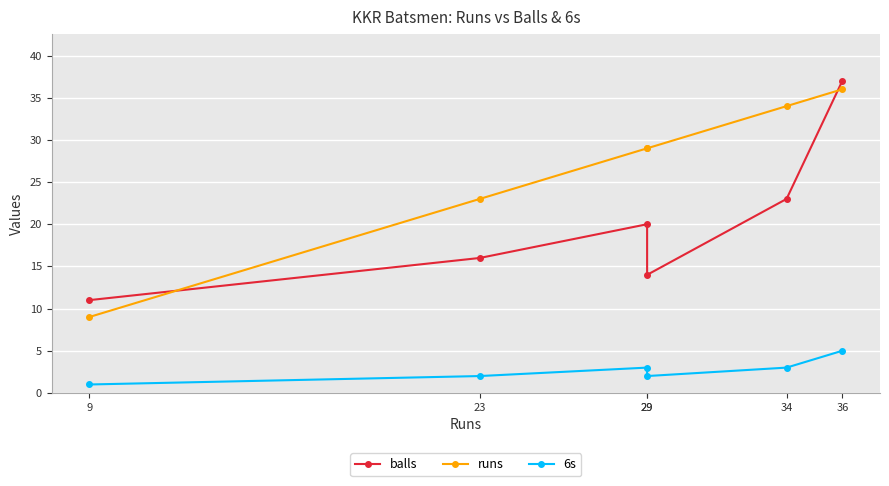

True or false: runs and 6s cross at least once.

False